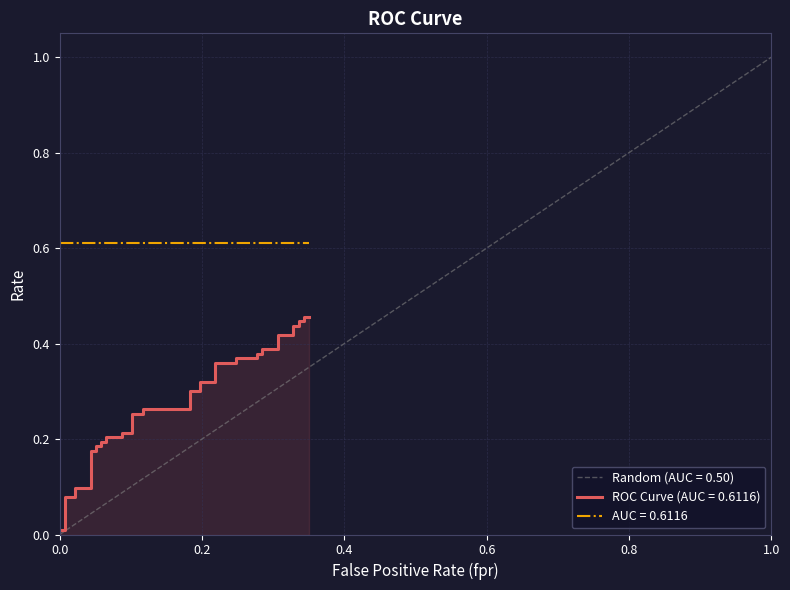

List the labels in order of value, smallest first.

0.0, 0.0072992700729927, 0.0072992700729927, 0.0218978102189781, 0.0218978102189781, 0.04379562043795621, 0.04379562043795621, 0.05109489051094891, 0.05109489051094891, 0.0583941605839416, 0.0583941605839416, 0.06569343065693431, 0.06569343065693431, 0.08759124087591241, 0.08759124087591241, 0.1021897810218978, 0.1021897810218978, 0.1167883211678832, 0.1167883211678832, 0.1824817518248175, 0.1824817518248175, 0.1970802919708029, 0.1970802919708029, 0.218978102189781, 0.218978102189781, 0.2481751824817518, 0.2481751824817518, 0.2773722627737226, 0.2773722627737226, 0.2846715328467153, 0.2846715328467153, 0.3065693430656934, 0.3065693430656934, 0.3284671532846715, 0.3284671532846715, 0.3357664233576642, 0.3357664233576642, 0.343065693430657, 0.343065693430657, 0.3503649635036497